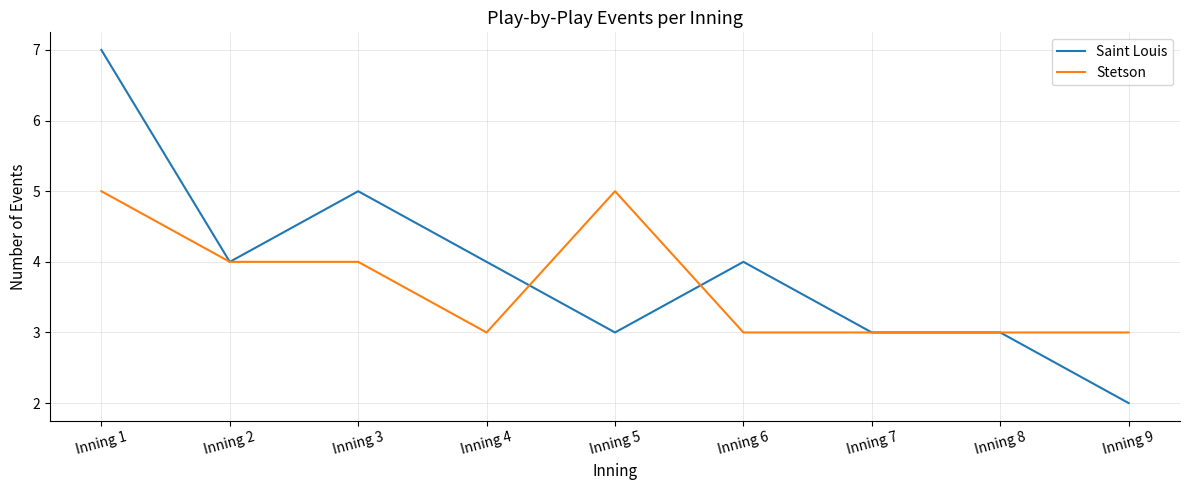

Which label corresponds to the smallest value in the chart?

Inning 9